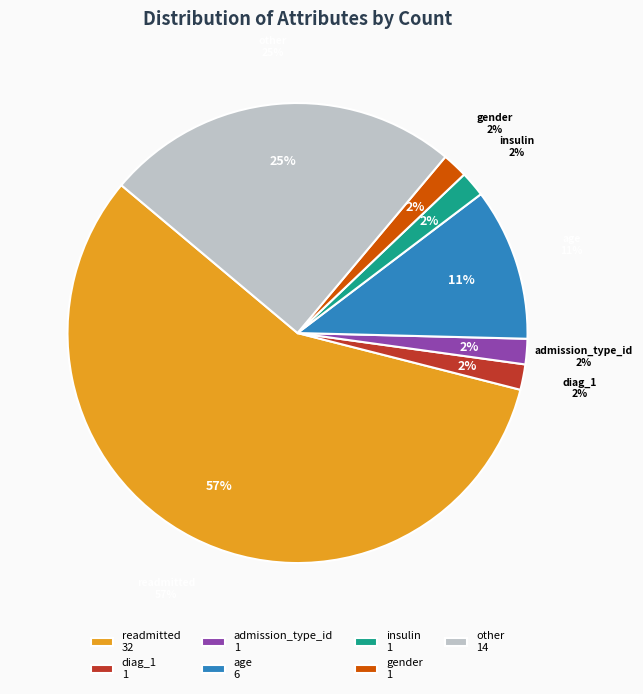

What is the change in value from diag_1 to other?

+13